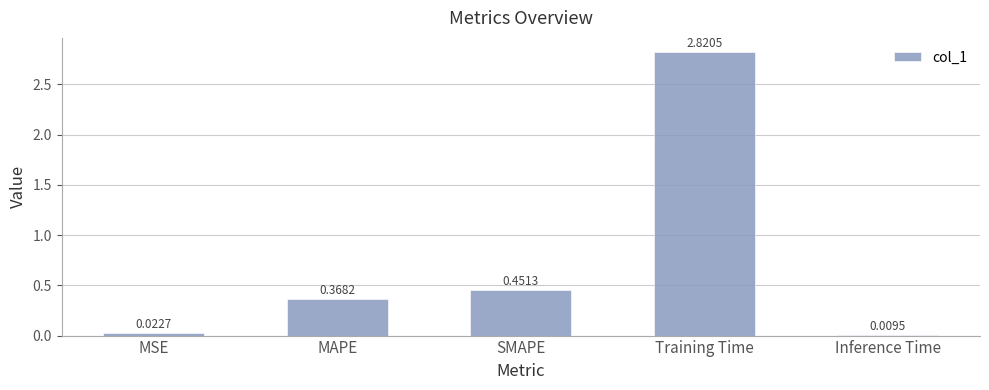

Which has a higher value, SMAPE or Training Time?

Training Time